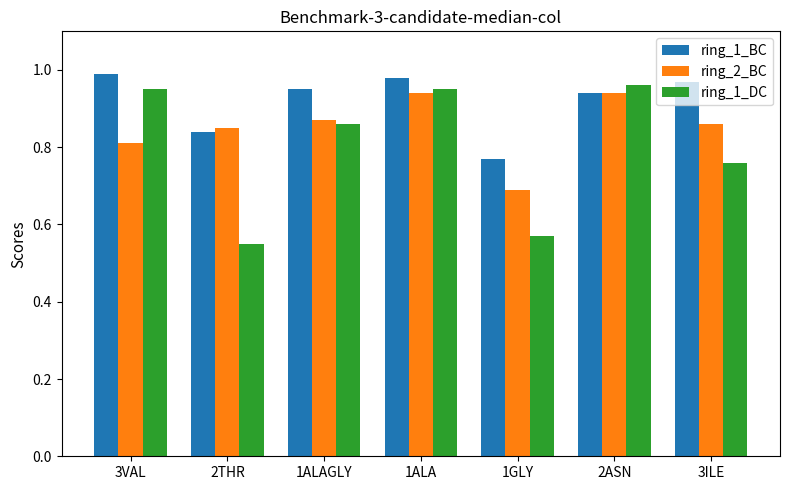

At how many categories does at least one series exceed 0?

7